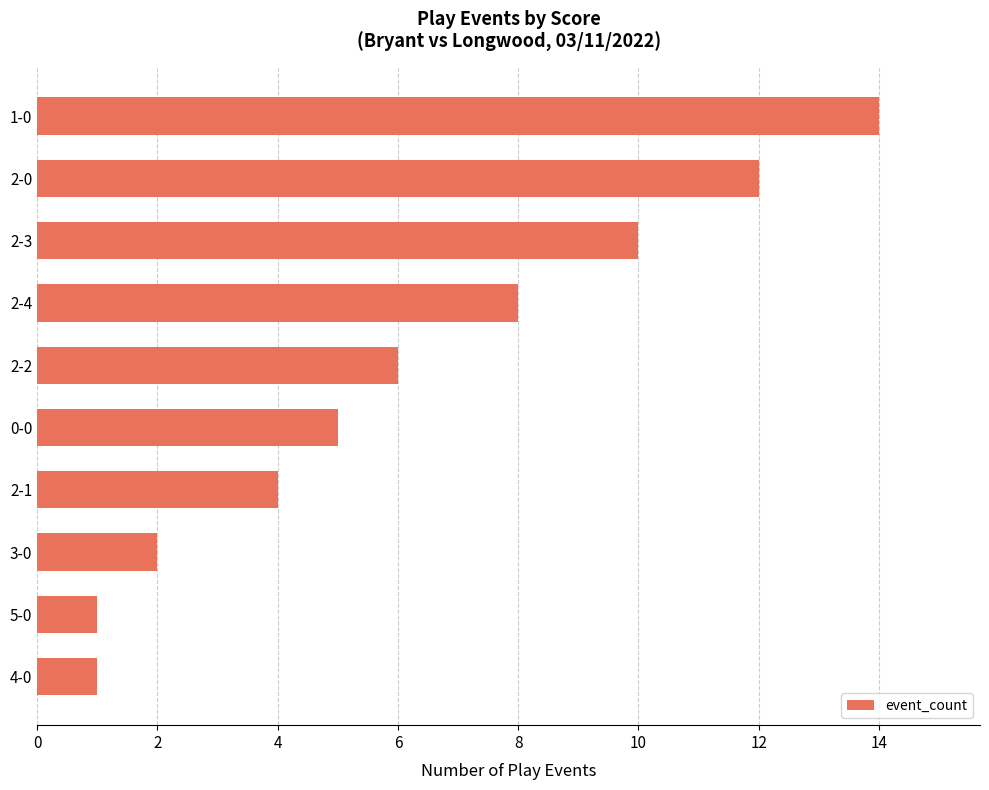

Is it true that the value at 2-0 is 20?

False